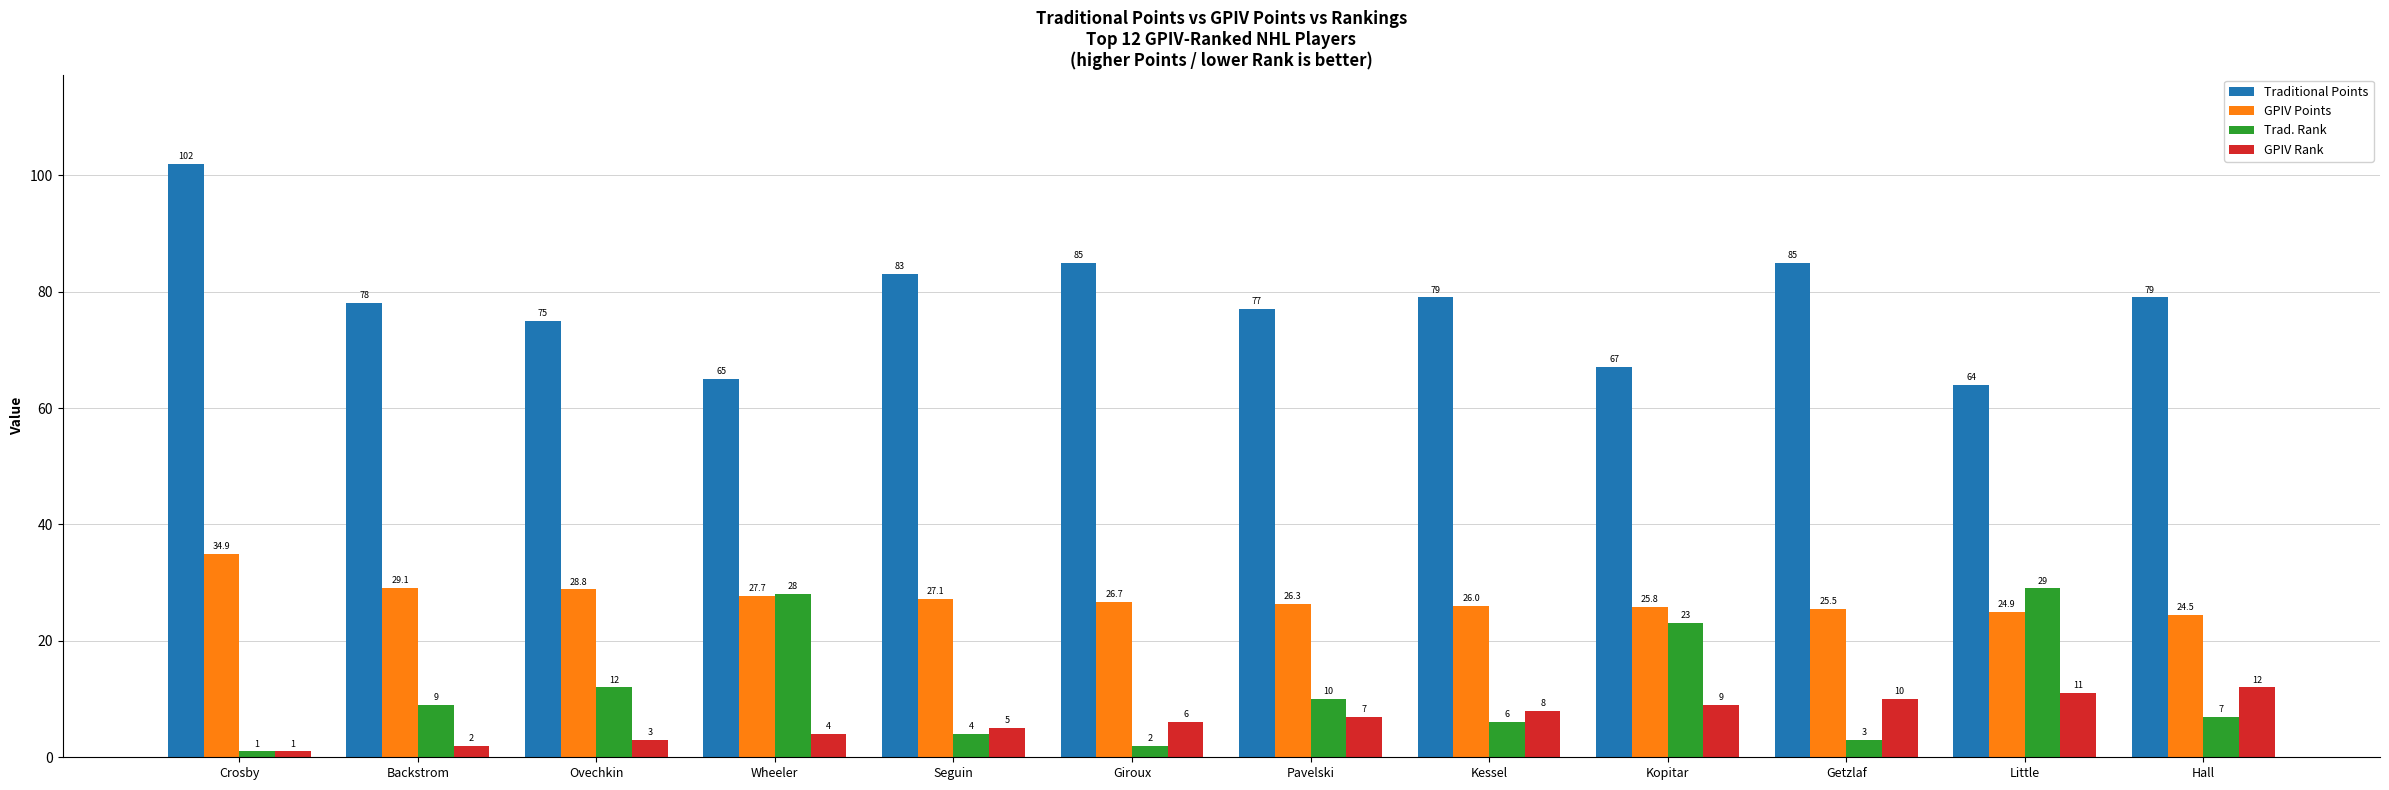

Reading left to right, transcribe all the data shown in this chart.

Traditional Points: Crosby=102.0	Backstrom=78.0	Ovechkin=75.0	Wheeler=65.0	Seguin=83.0	Giroux=85.0	Pavelski=77.0	Kessel=79.0	Kopitar=67.0	Getzlaf=85.0	Little=64.0	Hall=79.0
GPIV Points: Crosby=34.9	Backstrom=29.1	Ovechkin=28.8	Wheeler=27.7	Seguin=27.1	Giroux=26.7	Pavelski=26.3	Kessel=26.0	Kopitar=25.8	Getzlaf=25.5	Little=24.9	Hall=24.5
Trad. Rank: Crosby=1.0	Backstrom=9.0	Ovechkin=12.0	Wheeler=28.0	Seguin=4.0	Giroux=2.0	Pavelski=10.0	Kessel=6.0	Kopitar=23.0	Getzlaf=3.0	Little=29.0	Hall=7.0
GPIV Rank: Crosby=1.0	Backstrom=2.0	Ovechkin=3.0	Wheeler=4.0	Seguin=5.0	Giroux=6.0	Pavelski=7.0	Kessel=8.0	Kopitar=9.0	Getzlaf=10.0	Little=11.0	Hall=12.0